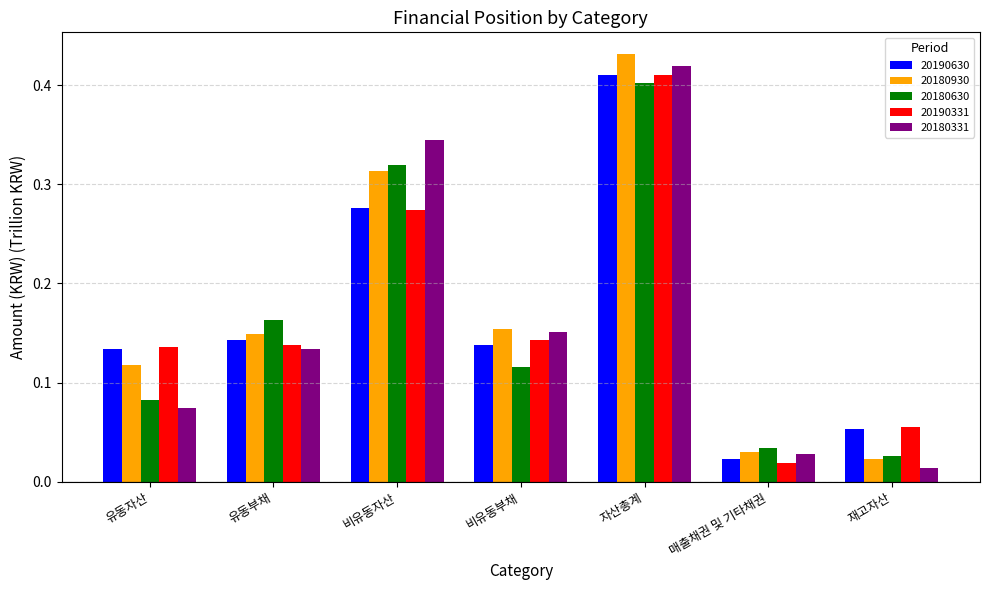

True or false: 20190630 has a value of 0.2 at 비유동부채.

False